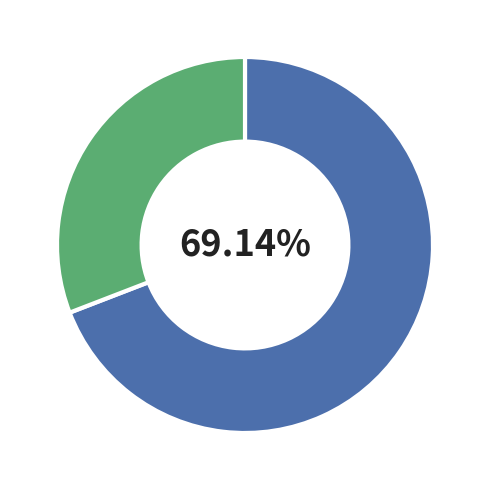

Does any single category account for the majority?

Yes